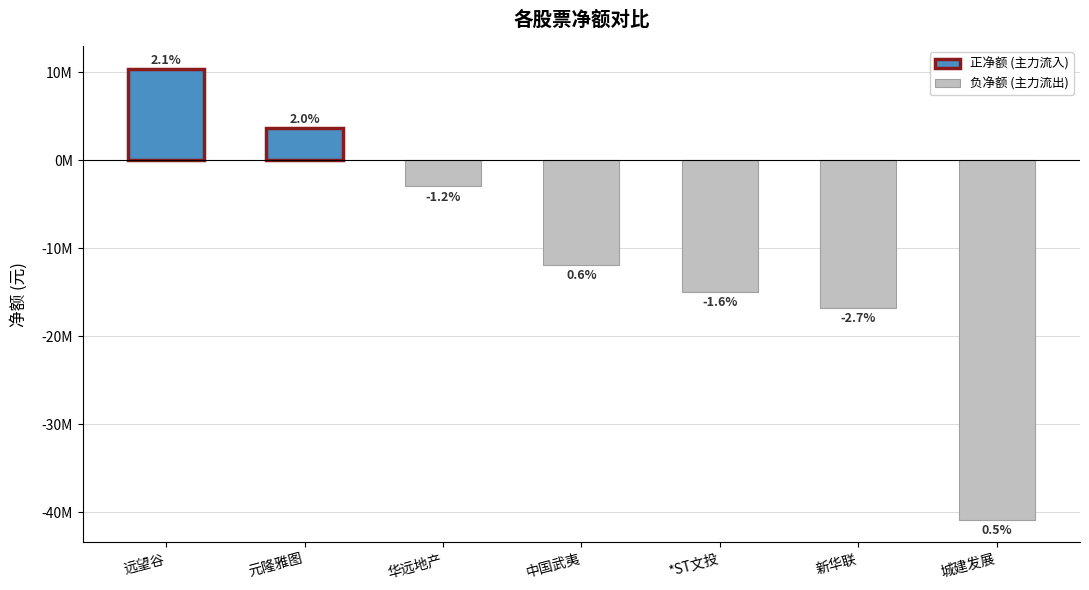

Which category has the lowest value across all series?

城建发展